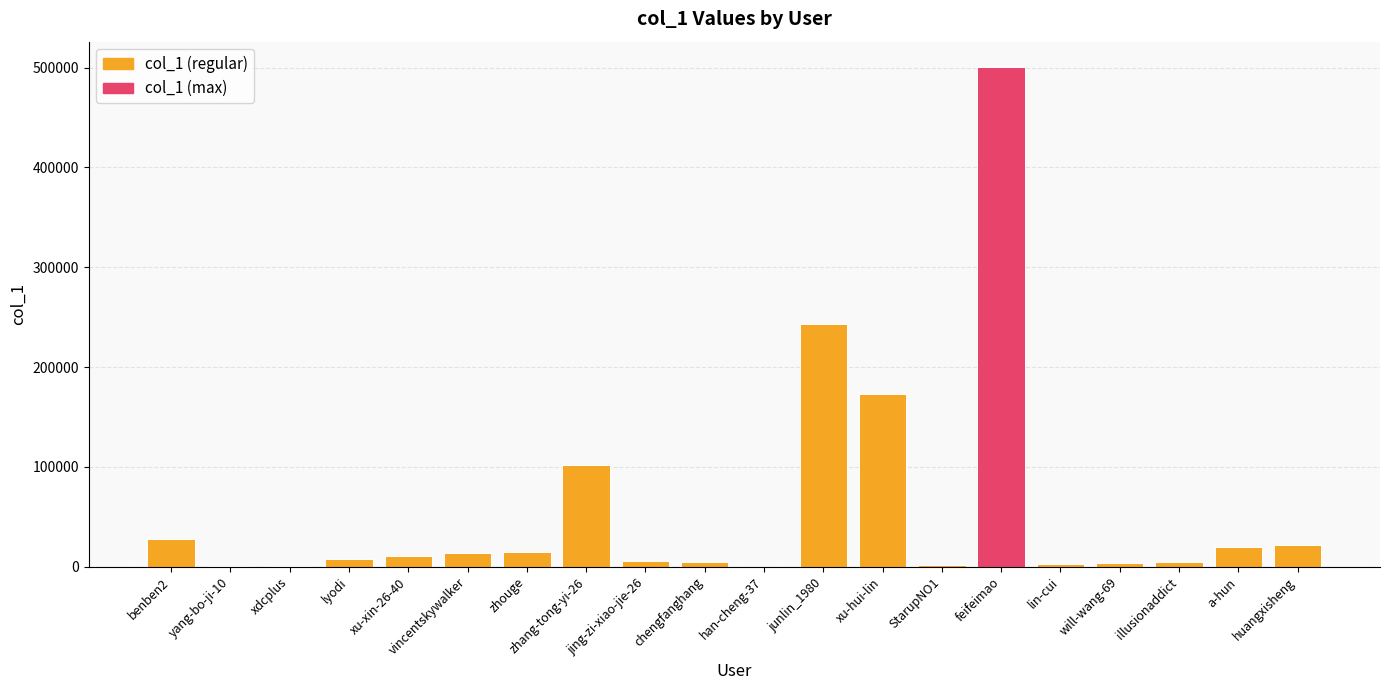

Between xu-hui-lin and vincentskywalker, which is larger?

xu-hui-lin